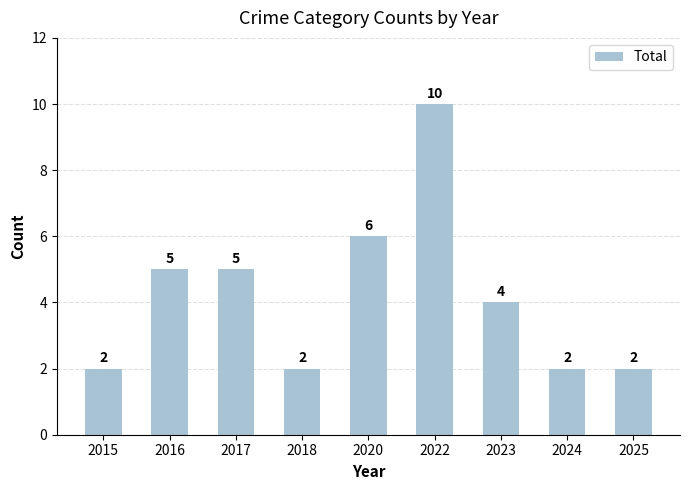

Count the number of categories in the chart.

9